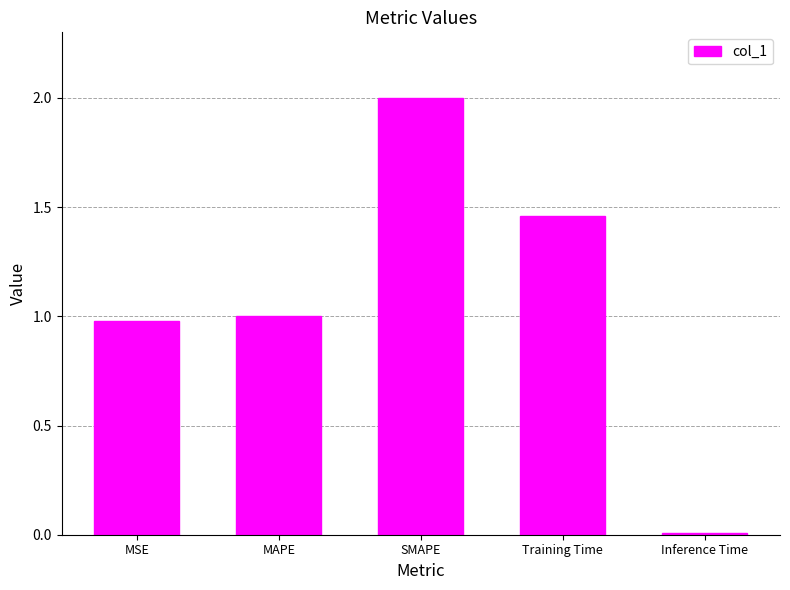

List the labels in order of value, largest first.

SMAPE, Training Time, MAPE, MSE, Inference Time